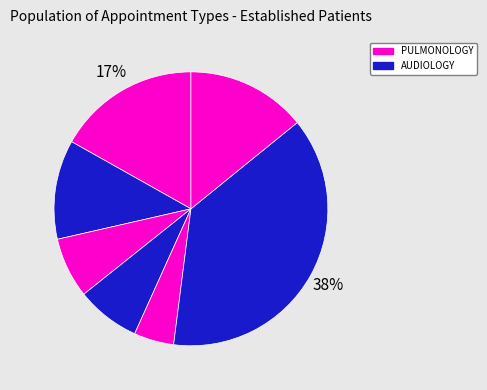

How many segments does this pie chart have?

7